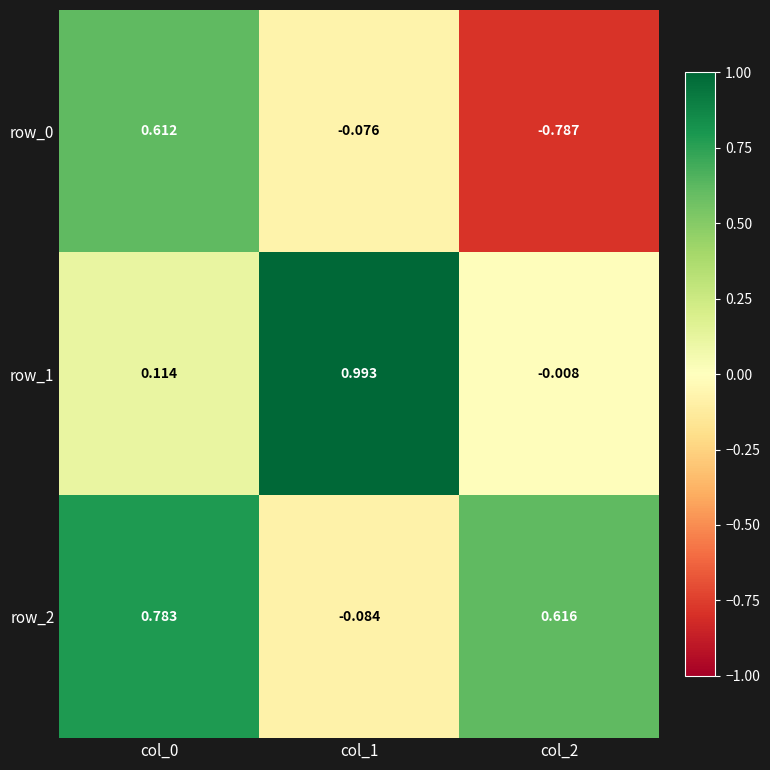

How many data points in row_1 are less than 0?

1